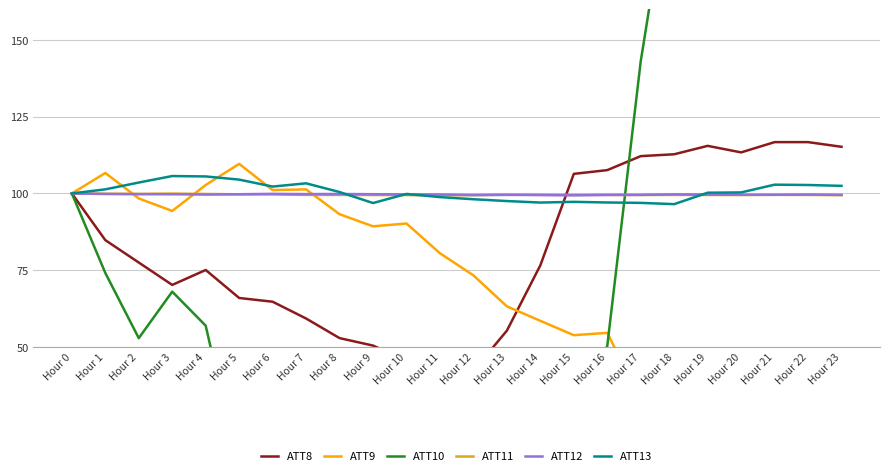

Which category has the highest value in the ATT11 series?

Hour 0